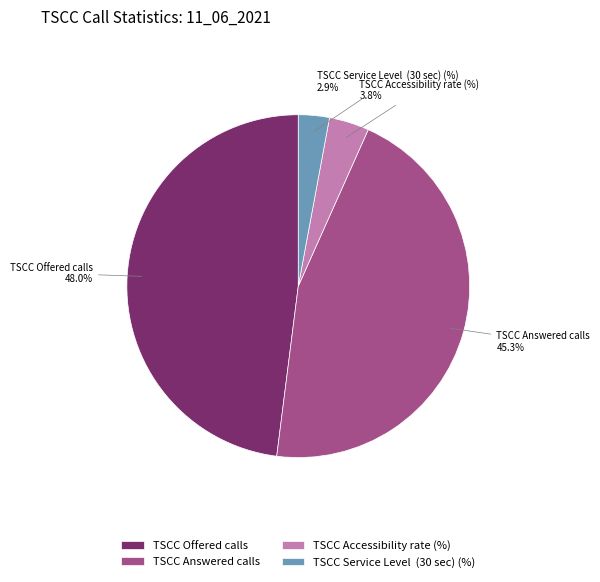

Which has a higher value, TSCC Answered calls or TSCC Accessibility rate (%)?

TSCC Answered calls